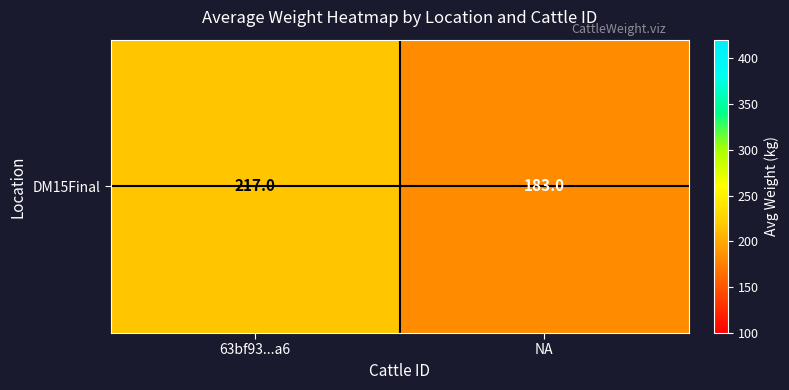

The value at NA is 254.5. True or false?

False